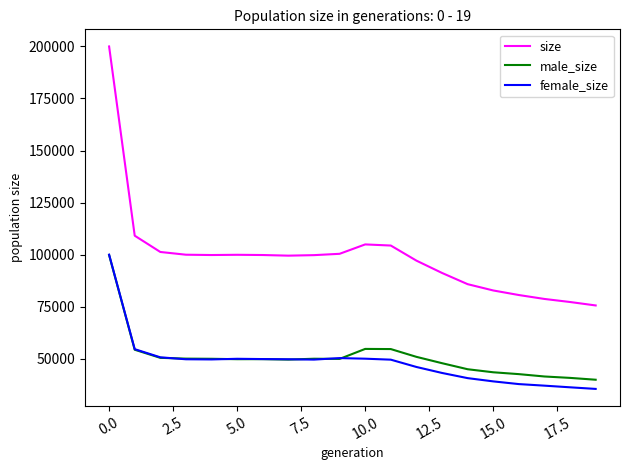

What is the maximum value for size?

199973